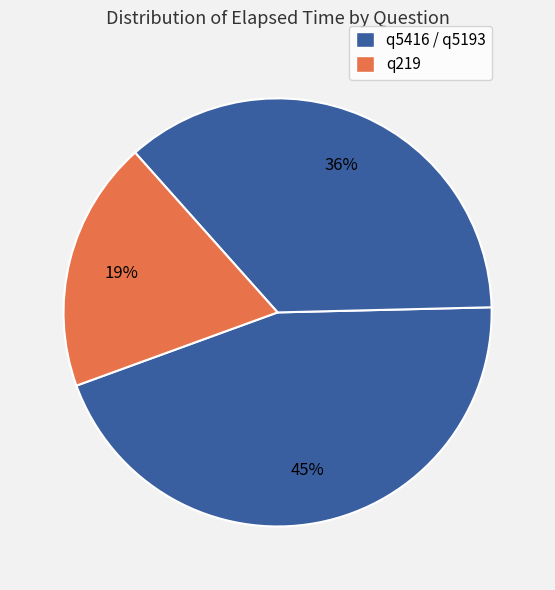

Count the number of slices in the pie.

3